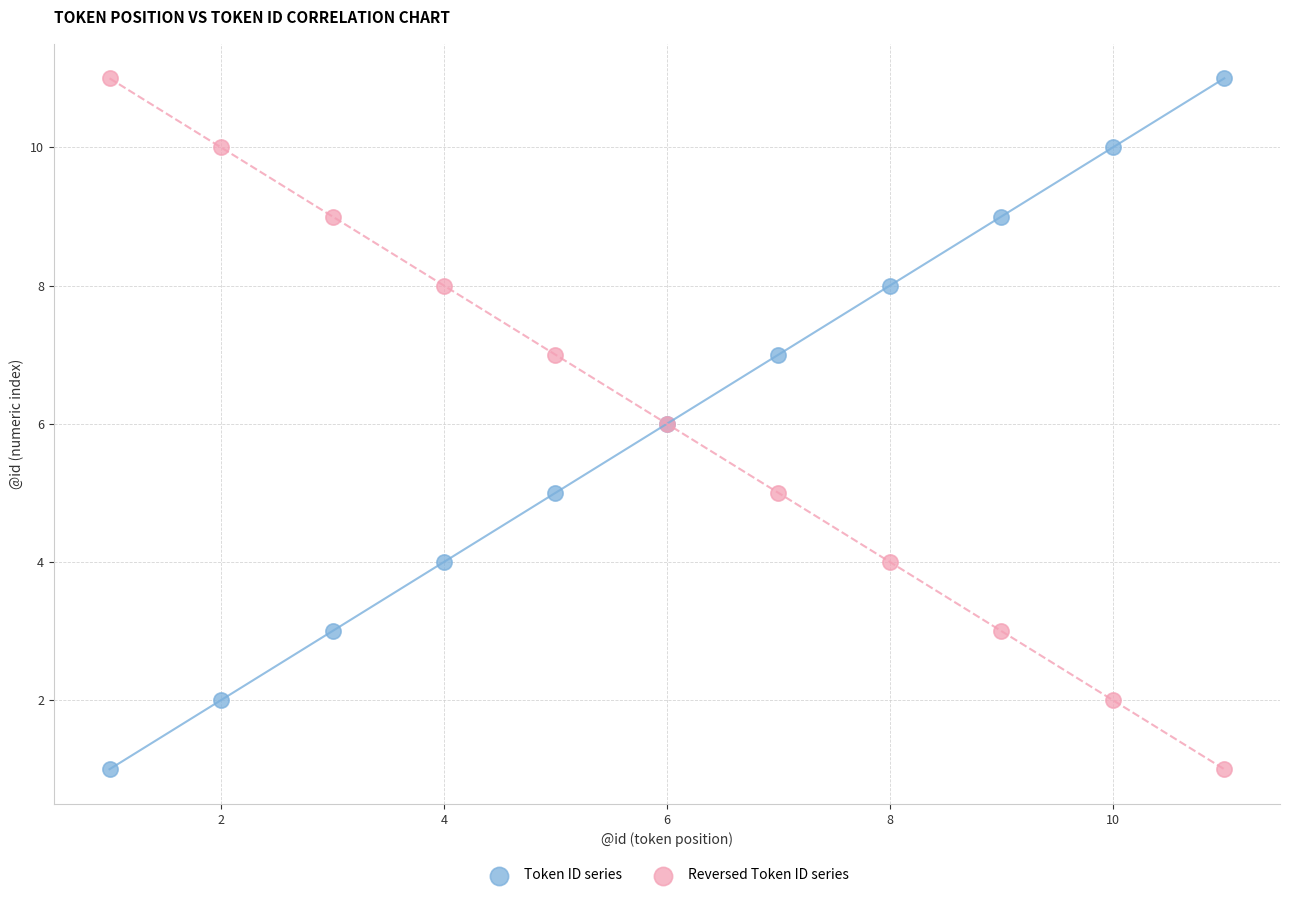

What is the X range (max minus min) for the scatter plot?

10